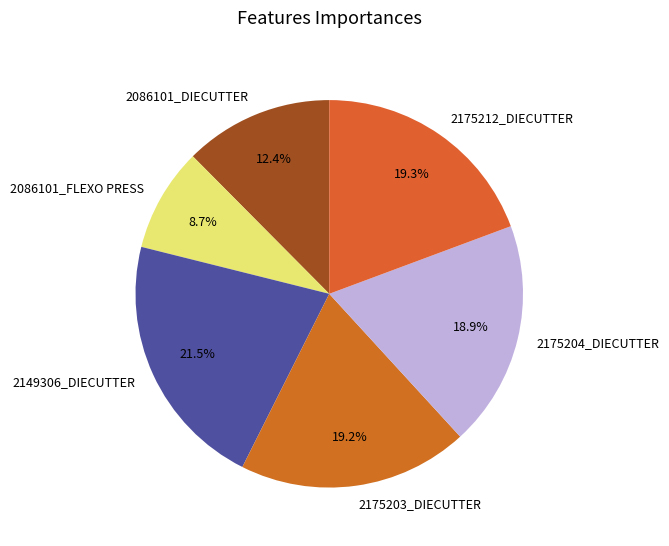

Is it true that 2086101_DIECUTTER is 2% of the pie?

False